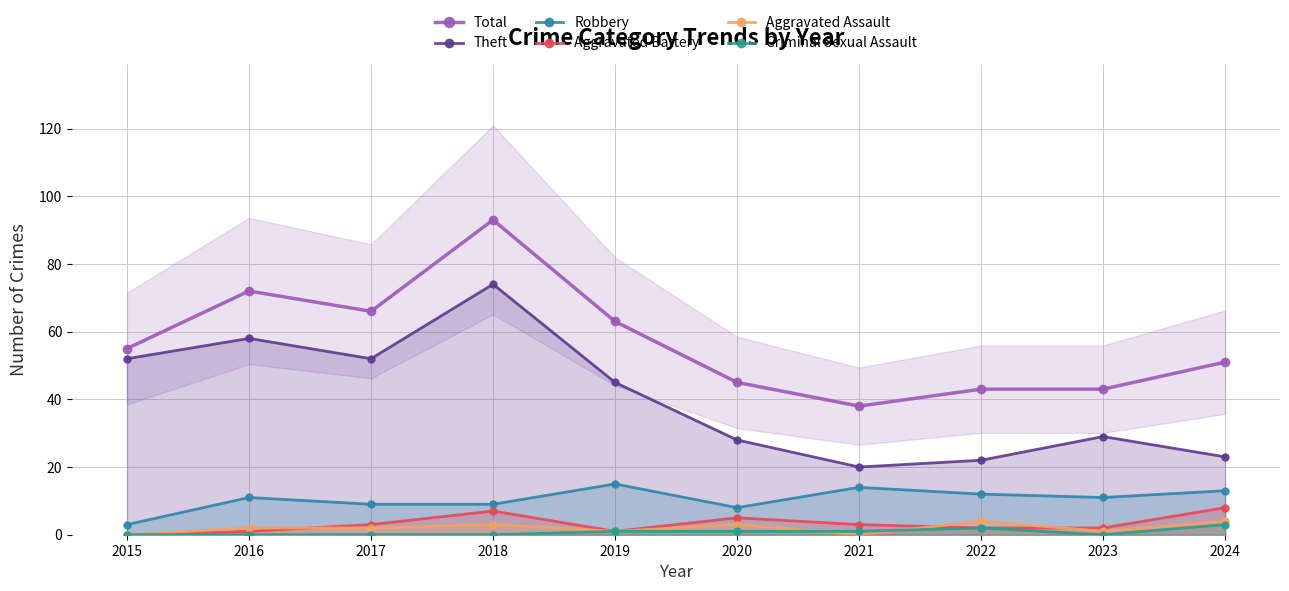

Which series has the largest range (max minus min)?

Total